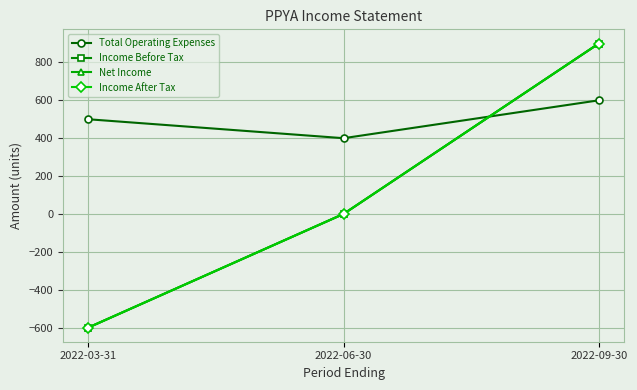

Does the chart have visible grid lines?

Yes